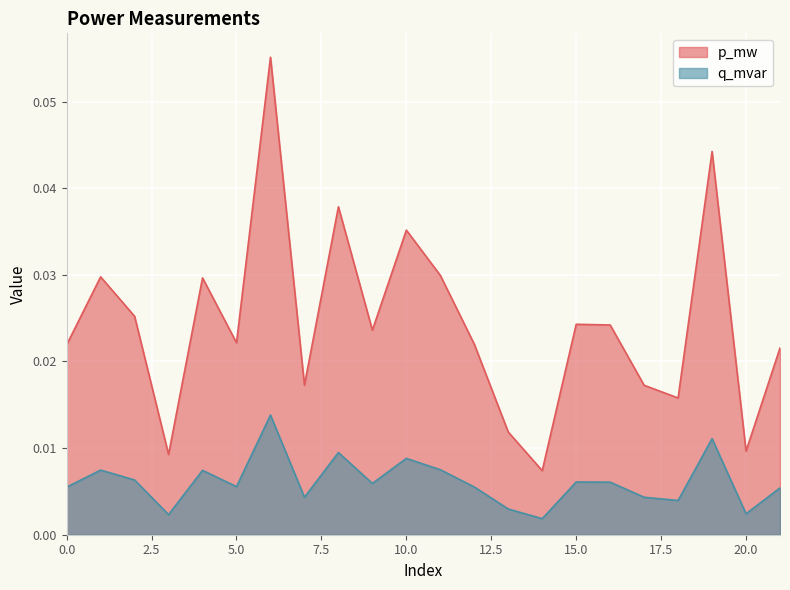

How many lines are shown in the chart?

2